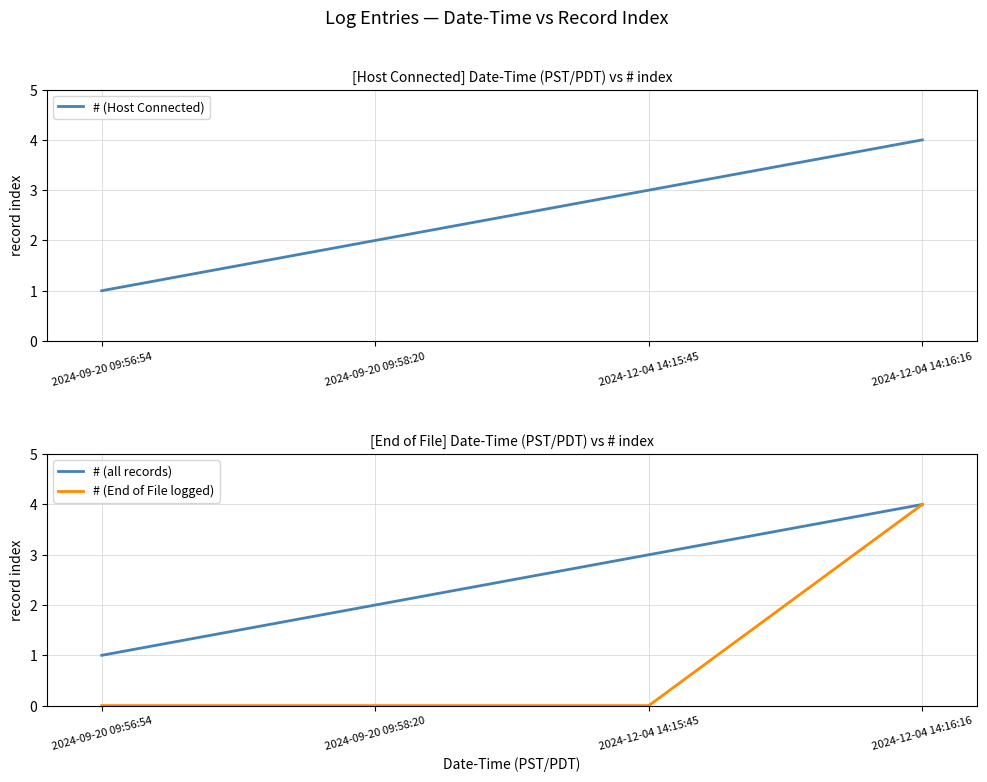

Reading left to right, list all the values displayed in this chart.

# (Host Connected): 1	2	3	4
# (all records): 1	2	3	4
# (End of File logged): 0	0	0	4